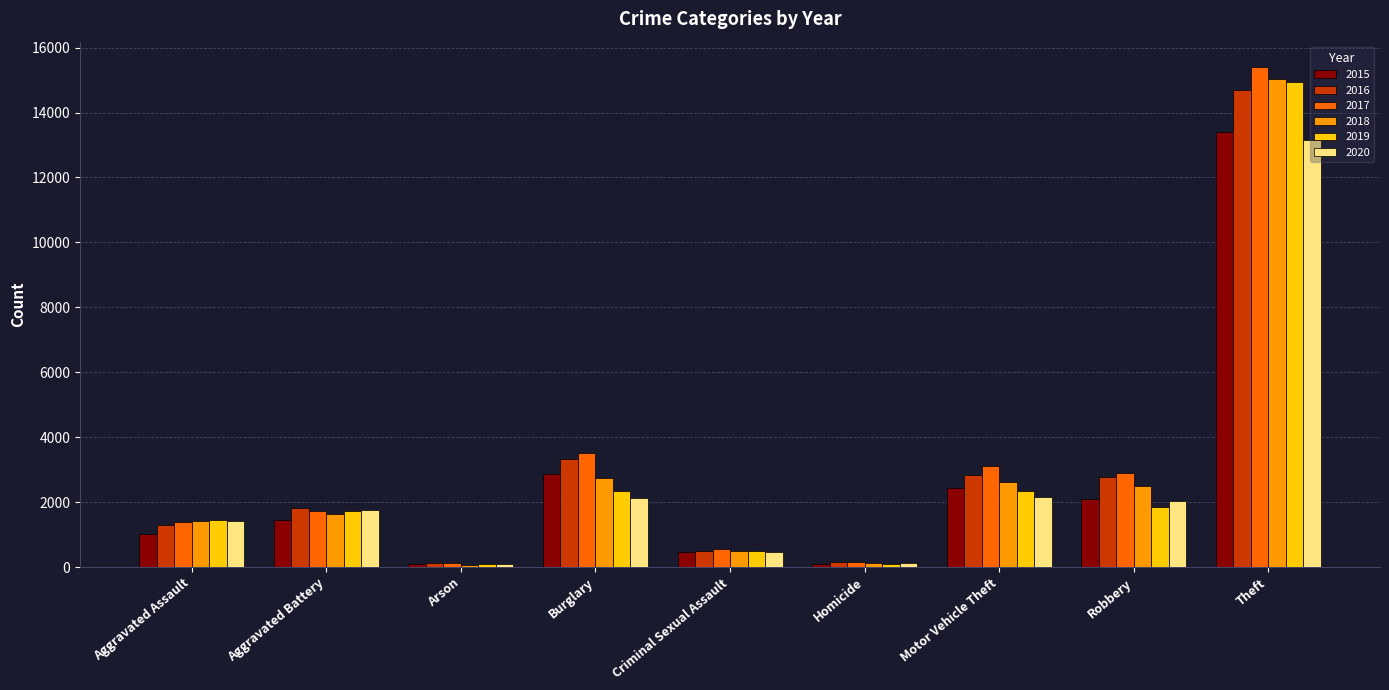

How many values in the 2017 series are below 1741?

4